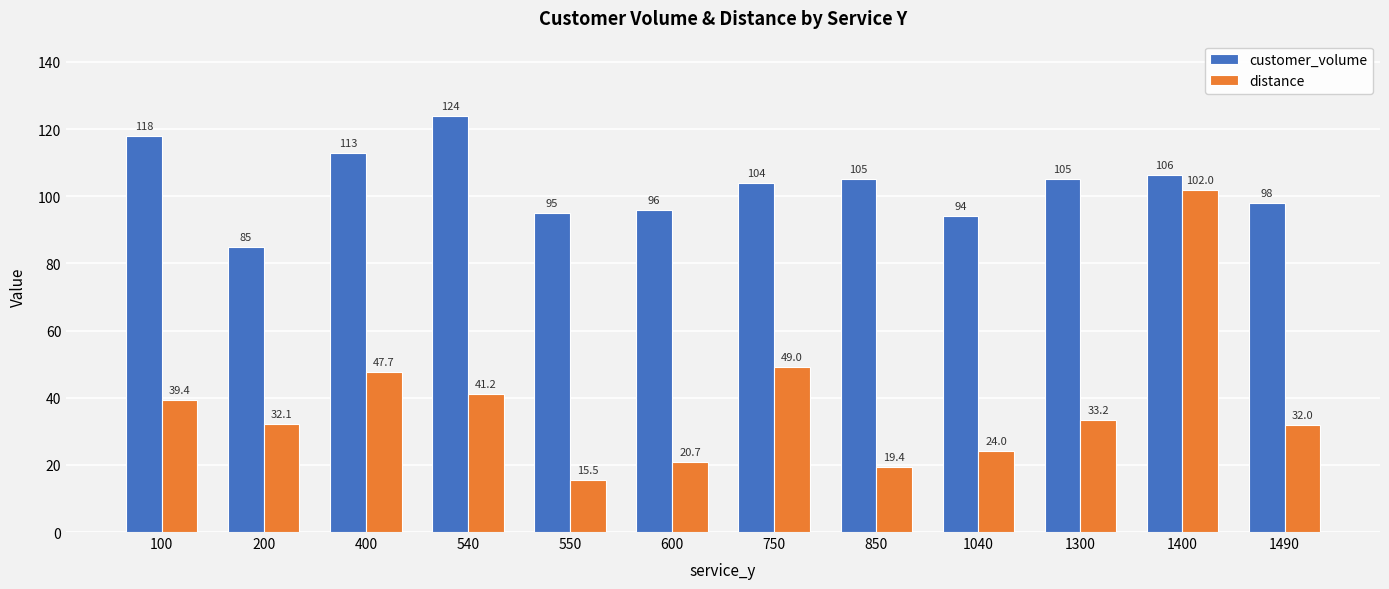

What is the smallest value displayed?

15.5